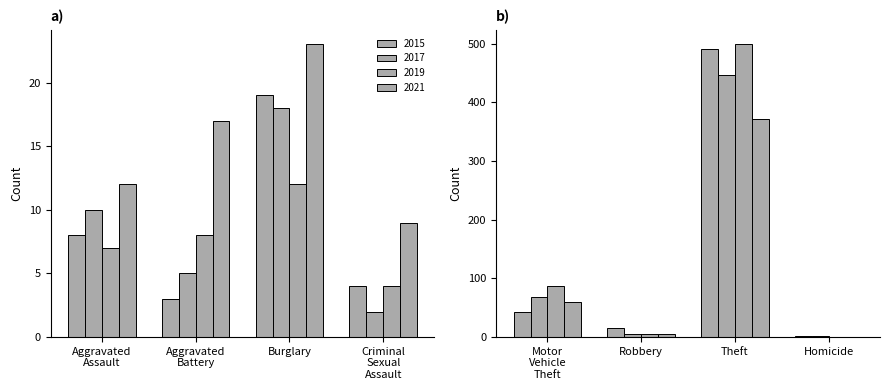

How many data points in 2017 are above 10?

3